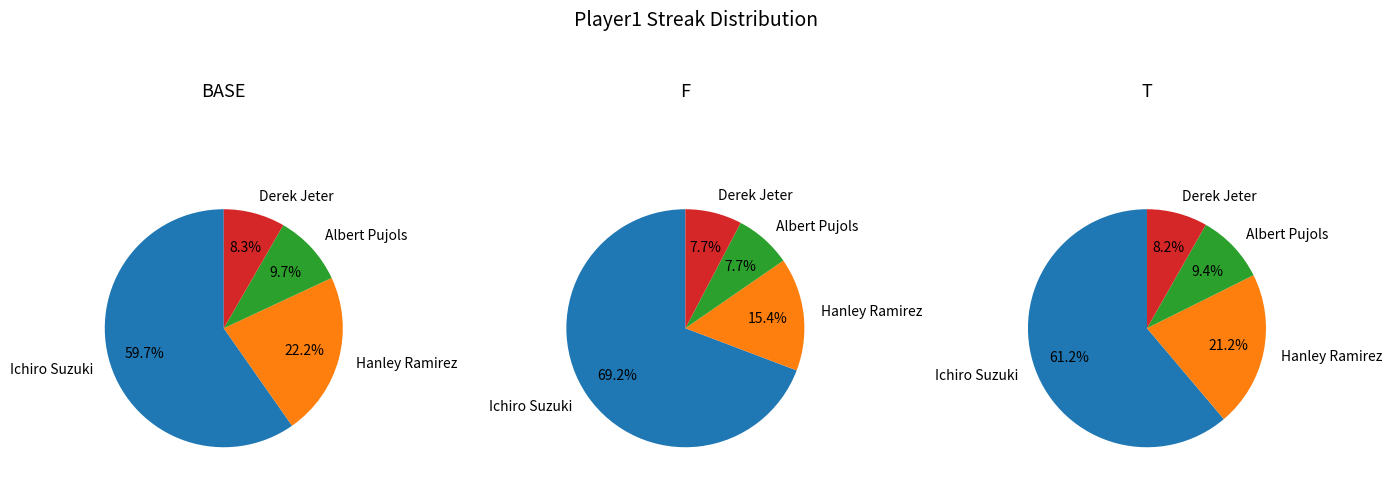

How many segments does this pie chart have?

4